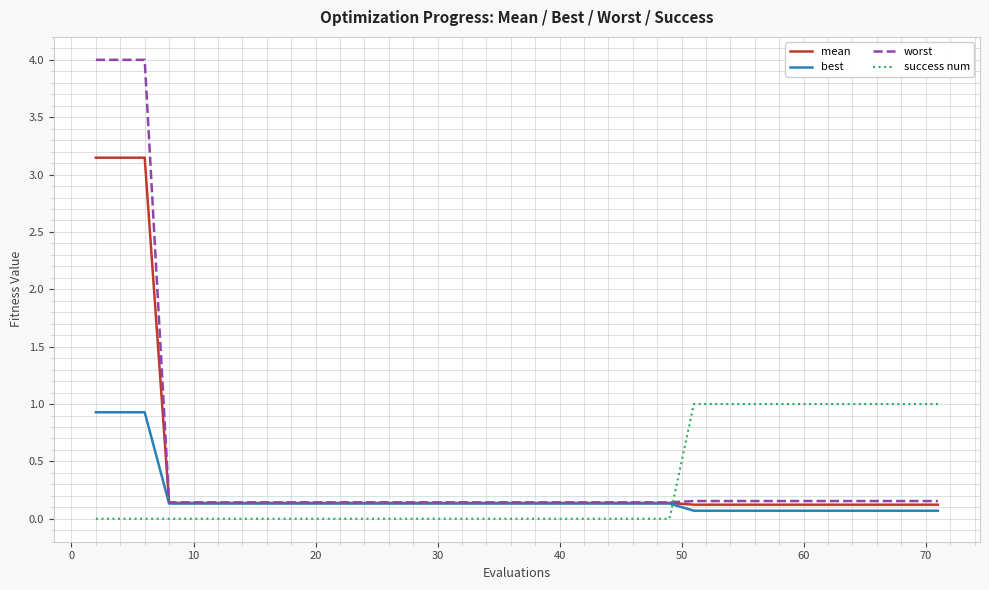

Which series ends up on top after the final intersection of success num and worst?

success num